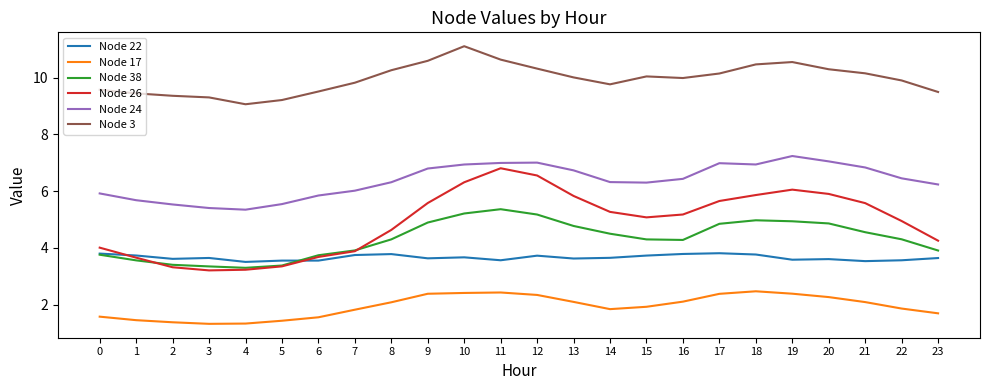

What is the highest value of the Node 24 series?

7.2